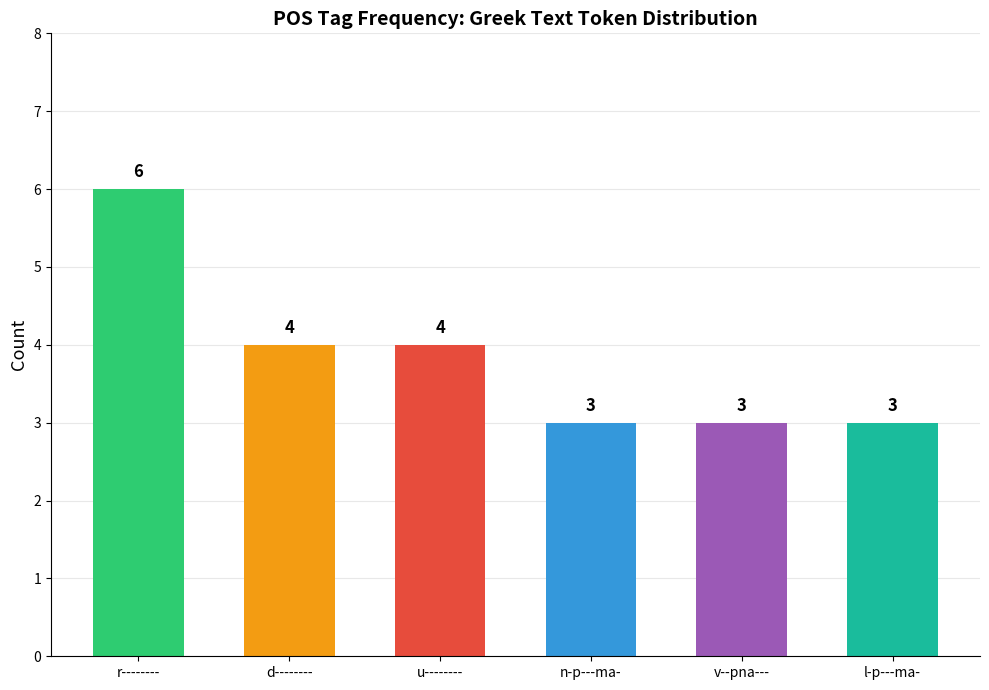

What position from the right is n-p---ma-?

3